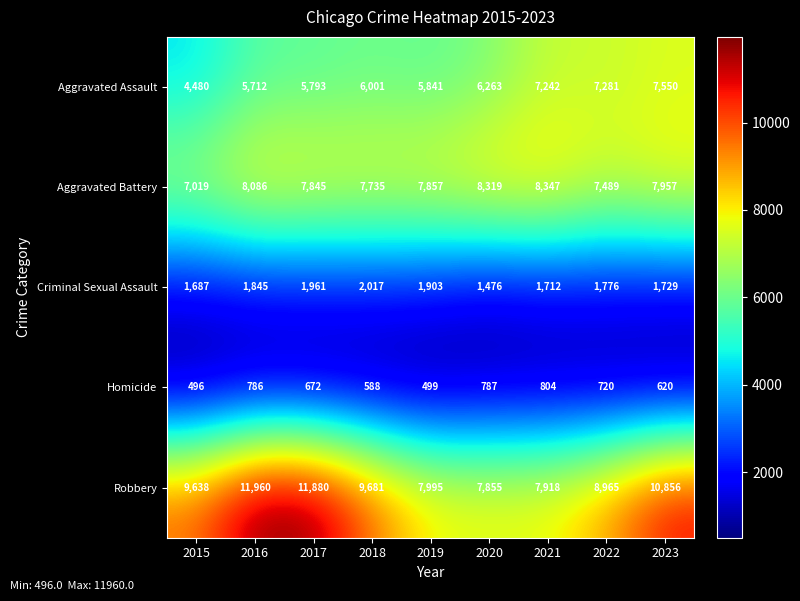

What is the smallest value displayed?

496